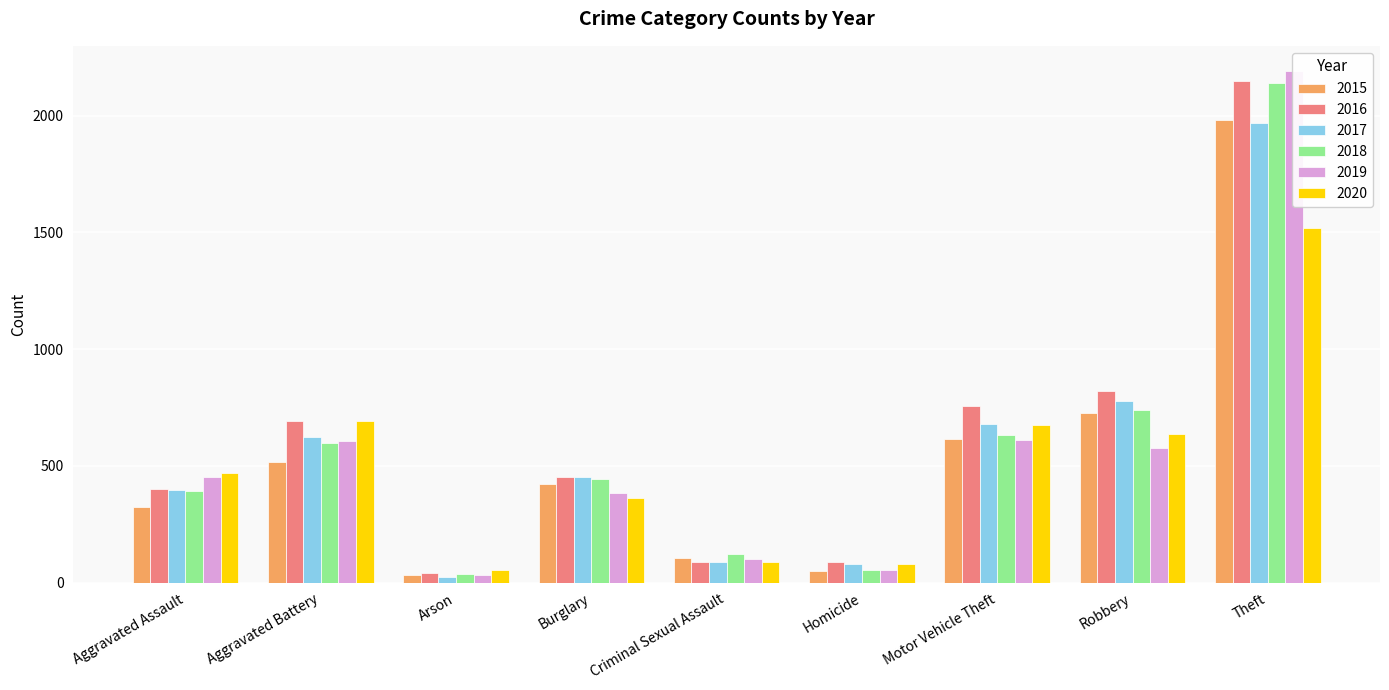

Reading right to left, list all the values displayed in this chart.

2015: Theft=1981	Robbery=726	Motor Vehicle Theft=614	Homicide=50	Criminal Sexual Assault=105	Burglary=422	Arson=35	Aggravated Battery=515	Aggravated Assault=323
2016: Theft=2148	Robbery=819	Motor Vehicle Theft=756	Homicide=87	Criminal Sexual Assault=87	Burglary=451	Arson=40	Aggravated Battery=691	Aggravated Assault=402
2017: Theft=1968	Robbery=780	Motor Vehicle Theft=680	Homicide=82	Criminal Sexual Assault=90	Burglary=453	Arson=23	Aggravated Battery=623	Aggravated Assault=396
2018: Theft=2140	Robbery=741	Motor Vehicle Theft=631	Homicide=56	Criminal Sexual Assault=122	Burglary=443	Arson=37	Aggravated Battery=600	Aggravated Assault=392
2019: Theft=2190	Robbery=577	Motor Vehicle Theft=611	Homicide=53	Criminal Sexual Assault=102	Burglary=383	Arson=32	Aggravated Battery=608	Aggravated Assault=452
2020: Theft=1518	Robbery=639	Motor Vehicle Theft=674	Homicide=81	Criminal Sexual Assault=89	Burglary=363	Arson=55	Aggravated Battery=691	Aggravated Assault=468